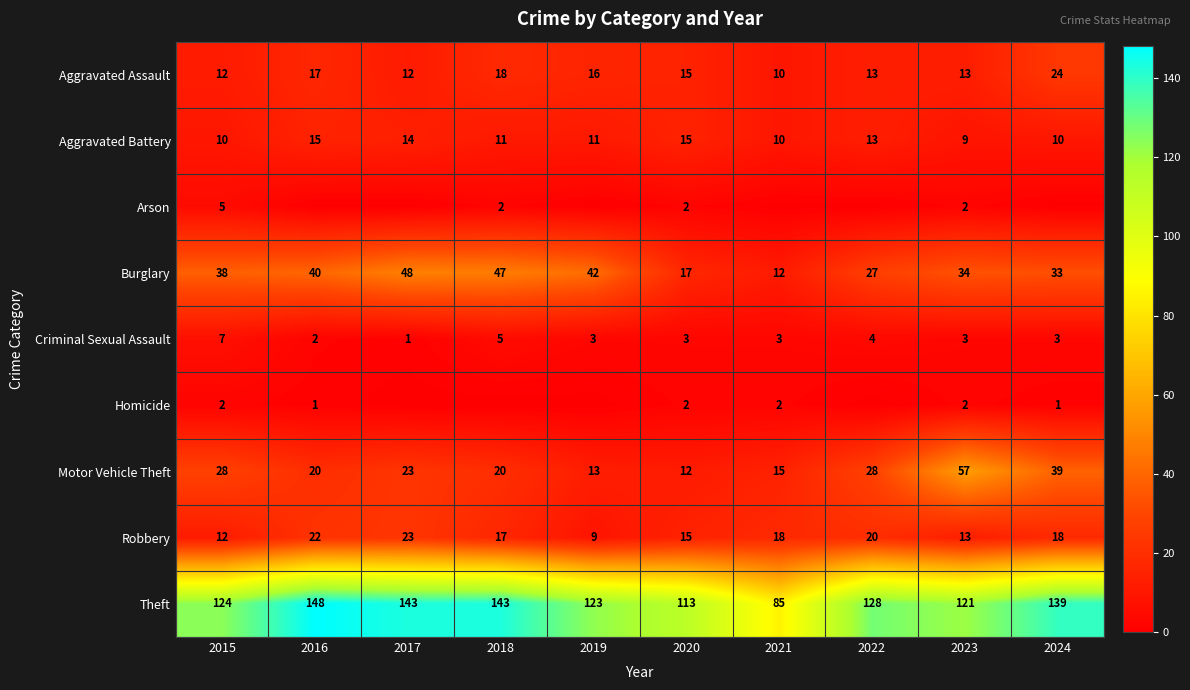

What is the total value across all series at 2024?

267